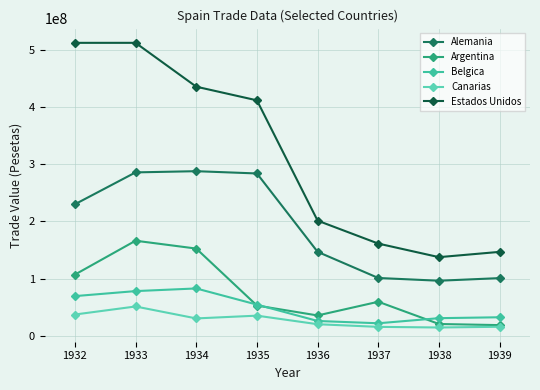

Which series has the largest range (max minus min)?

Estados Unidos